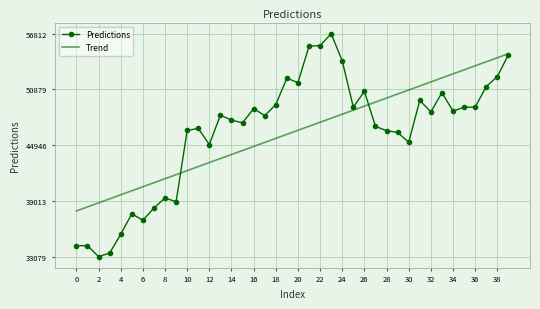

What is the maximum value shown in the chart?

56812.2